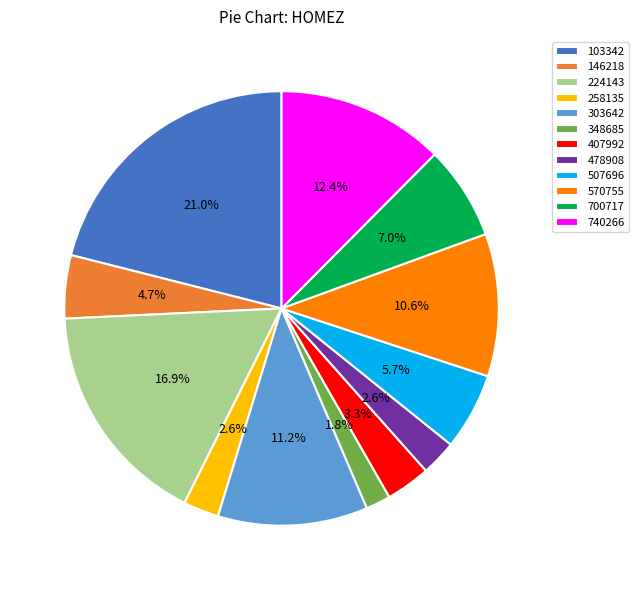

Is 303642 the majority of the pie?

No